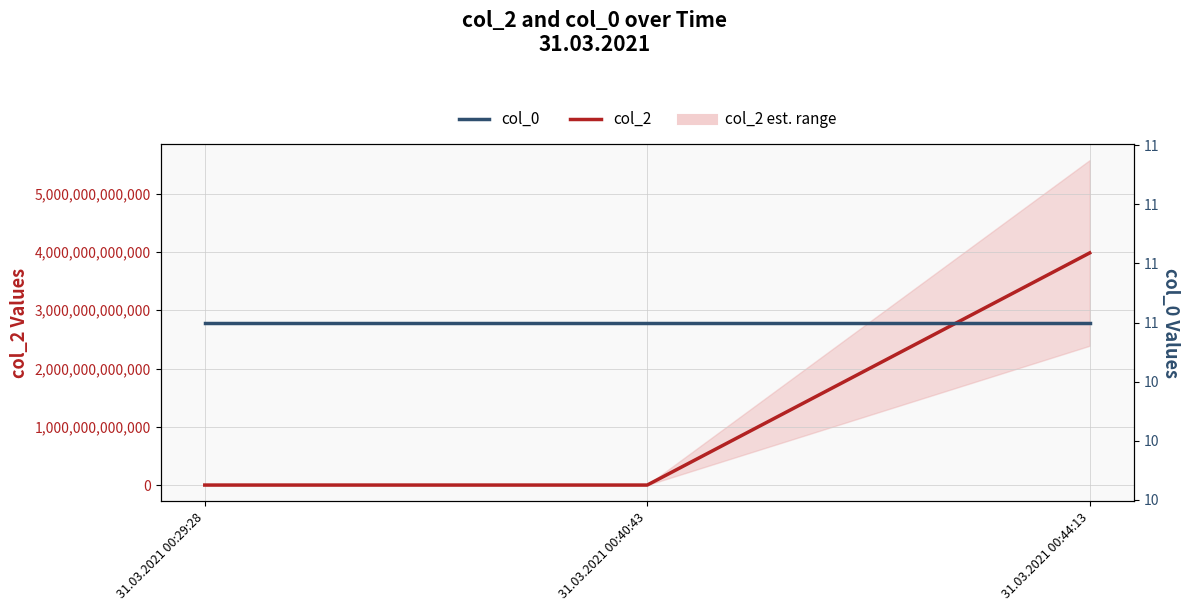

What is the difference between the highest and lowest values at 31.03.2021 00:40:43?

211